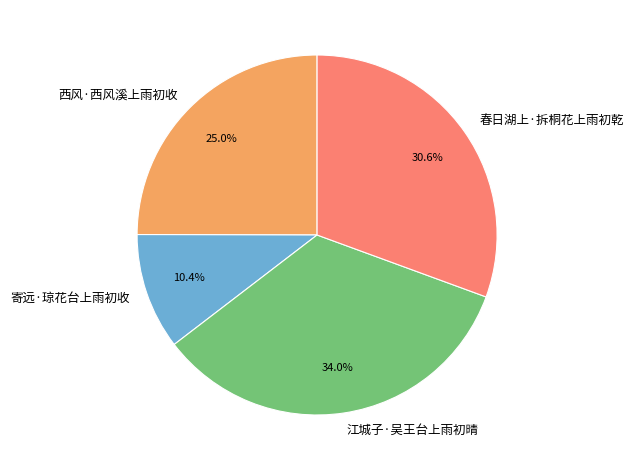

Is it true that 江城子·吴王台上雨初晴 is 34% of the pie?

True